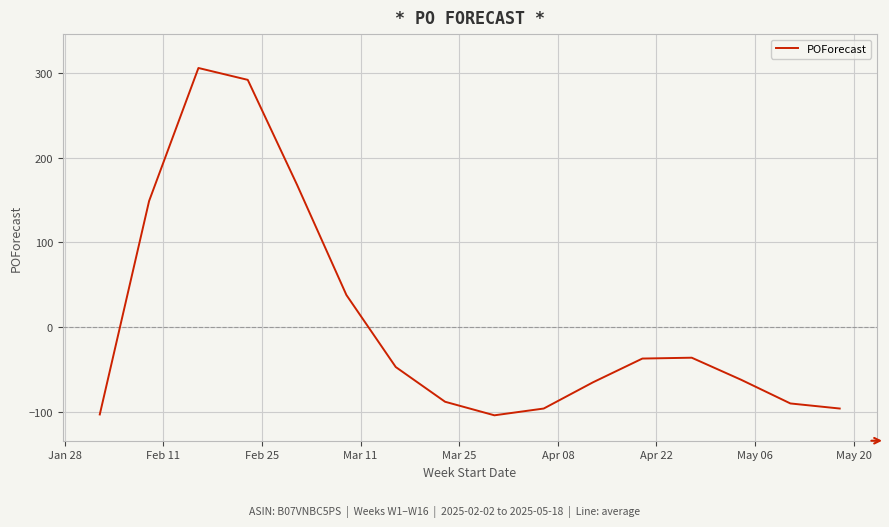

What is the difference between the maximum and minimum values?

410